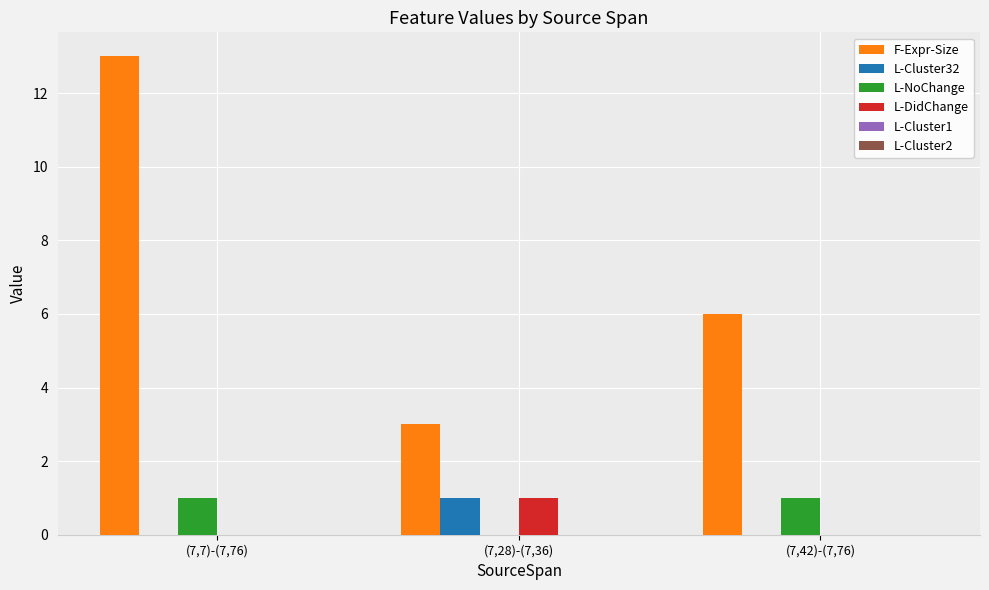

Read the F-Expr-Size value at (7,28)-(7,36).

3